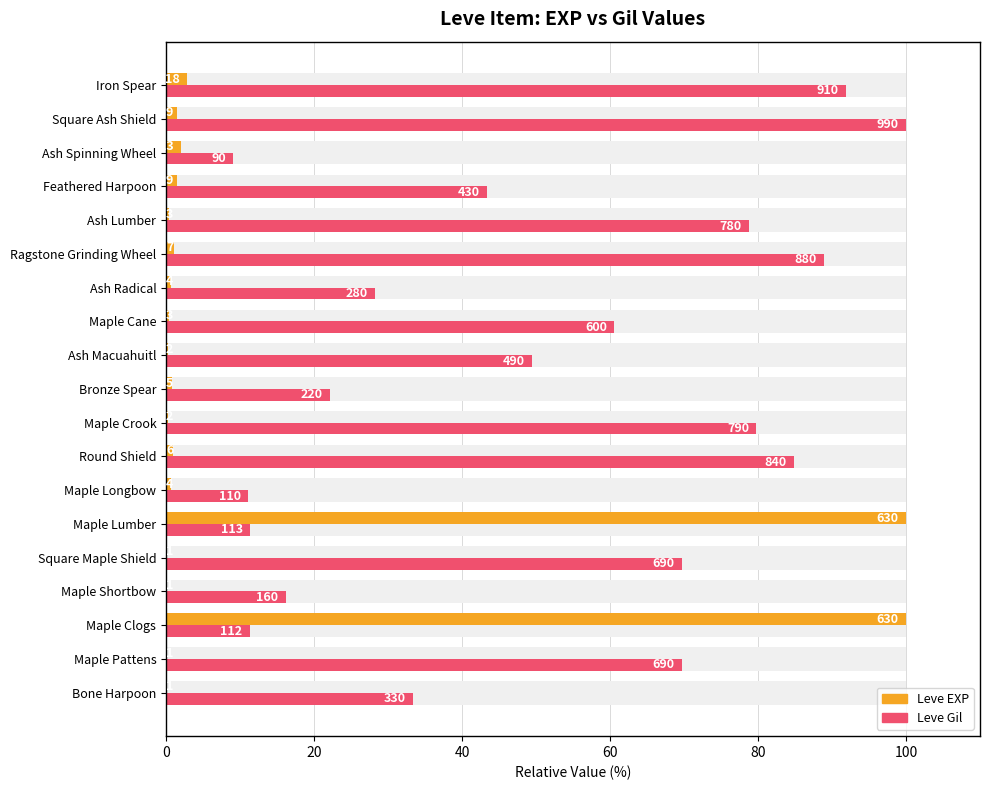

How many bars are there in each group?

2